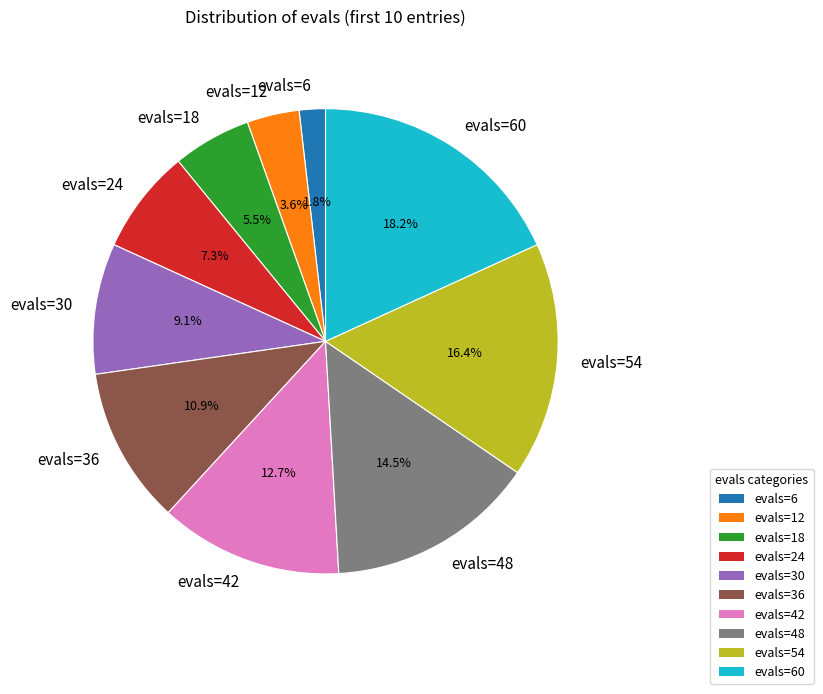

Approximately how many times larger is the value at evals=54 compared to evals=30?

1.8